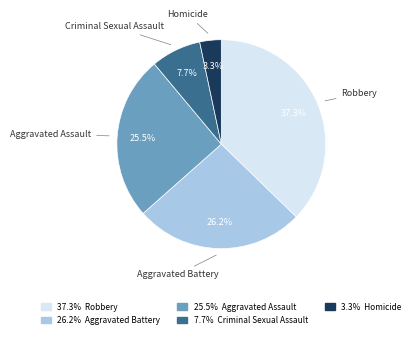

To the nearest percent, what is the difference between the largest and smallest slice percentages?

34%